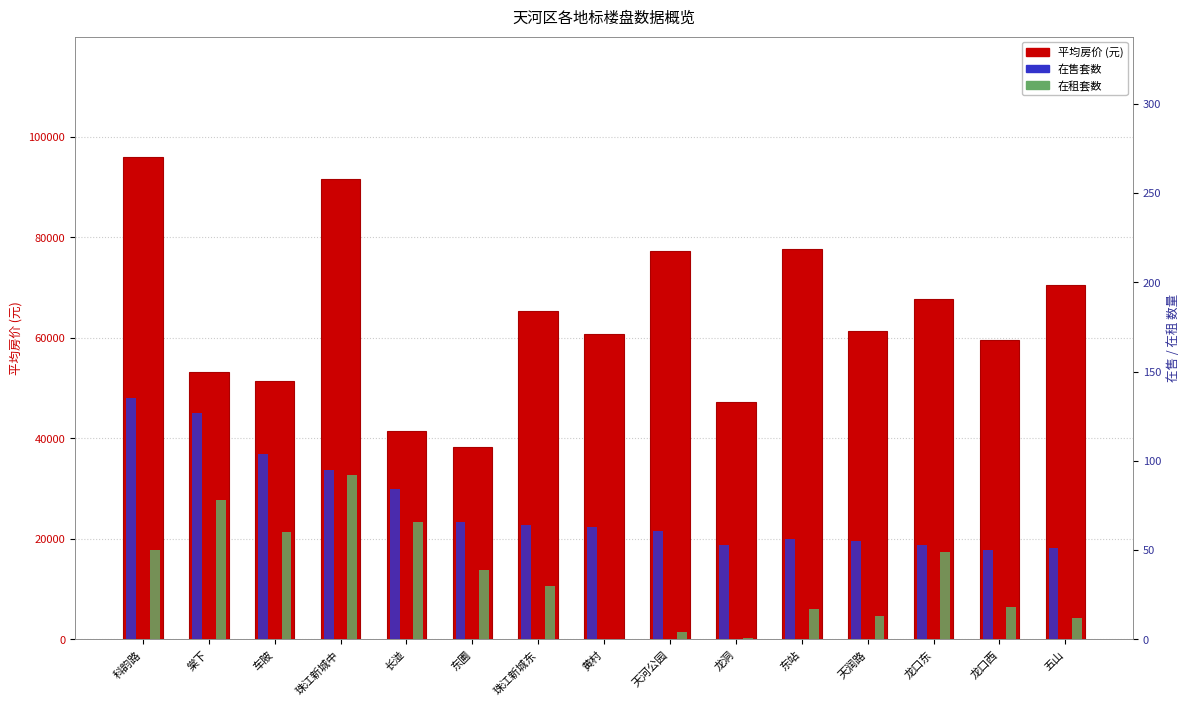

What is the average value of the 平均房价 series?

63976